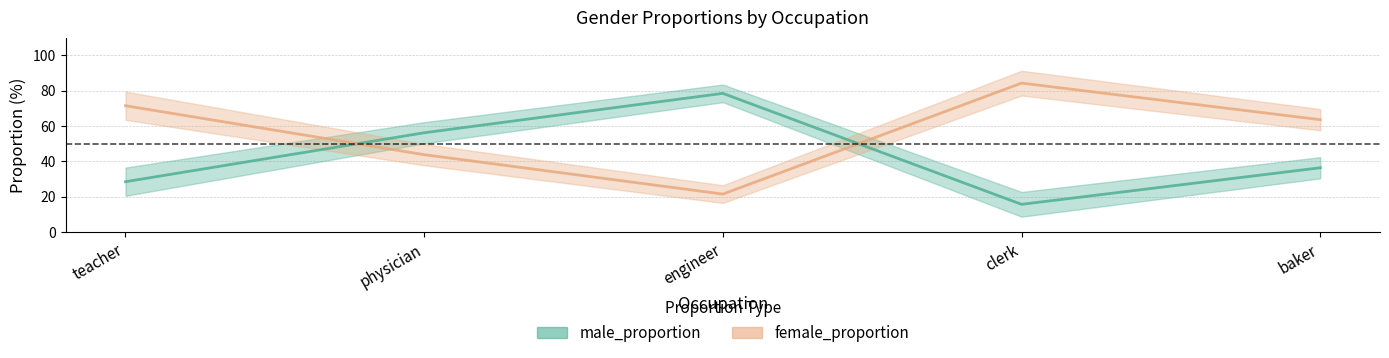

Is it true that female_proportion equals 49.6 at engineer?

False